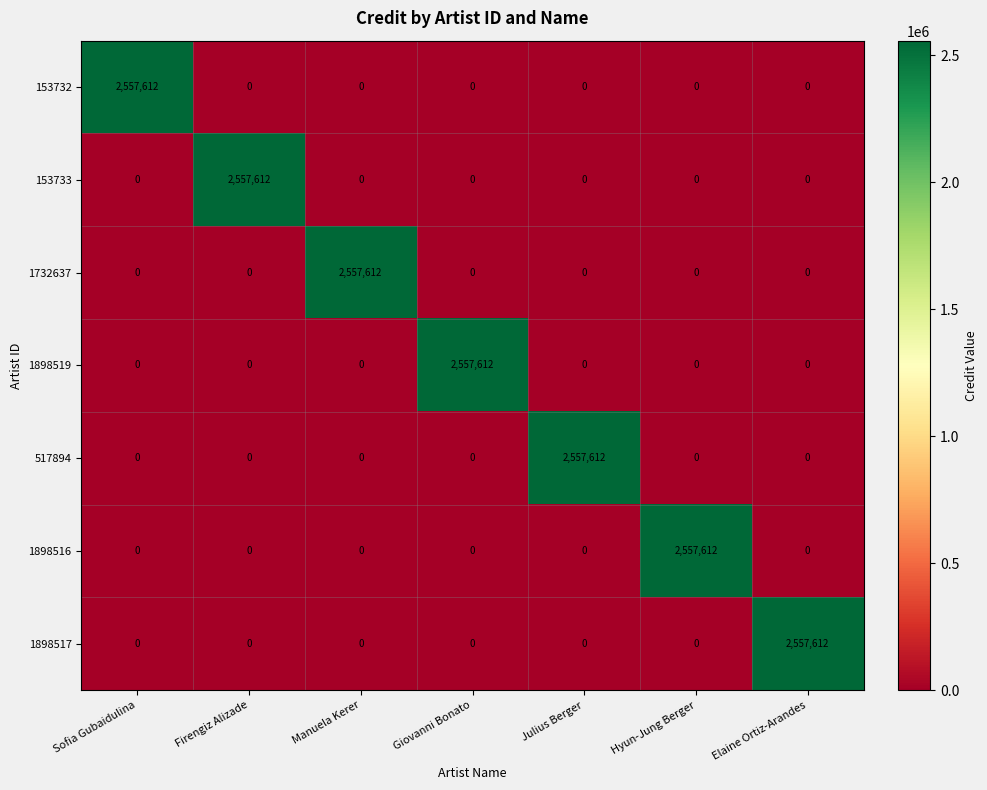

What is the difference between the highest and lowest values at Sofia Gubaidulina?

2557612